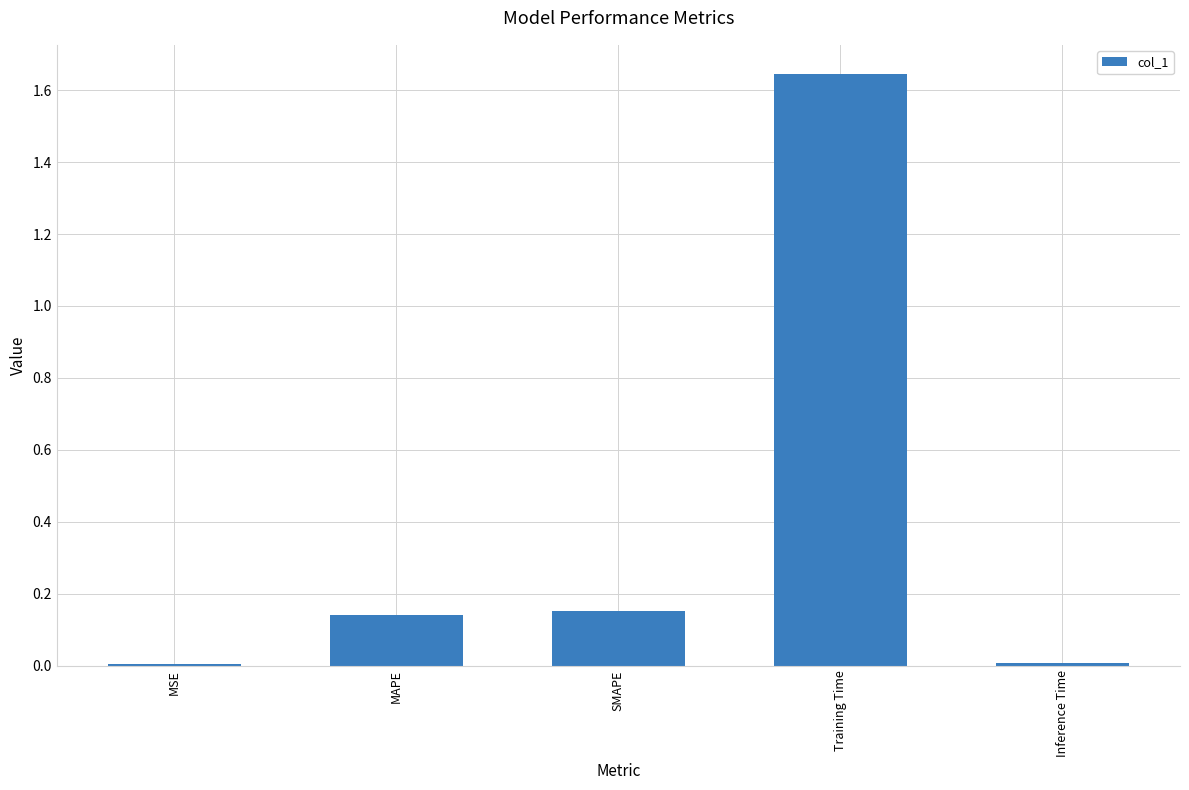

Which category has the highest value across all series?

Training Time